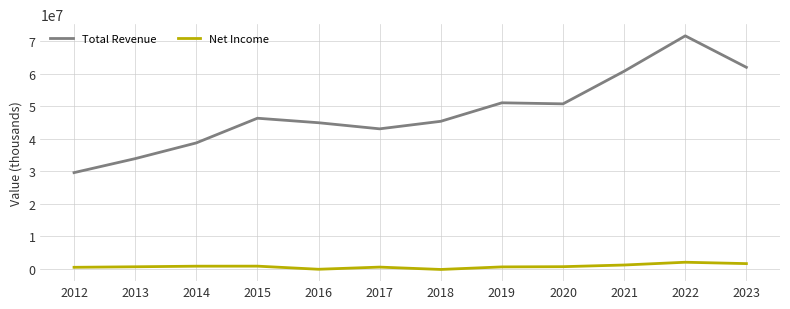

What is the difference between the maximum and minimum values in the Net Income series?

2219100